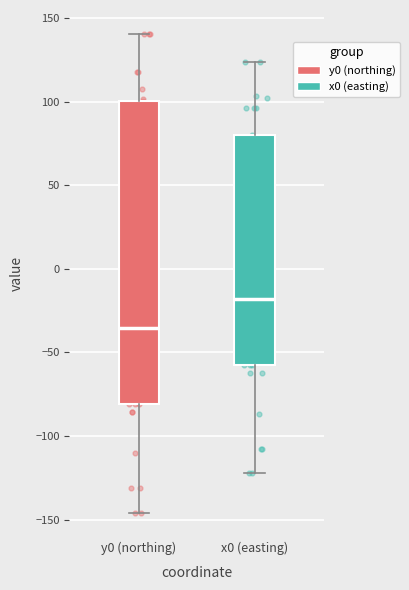

Which box is the tallest, from its lower edge to its upper edge?

y0 (northing)